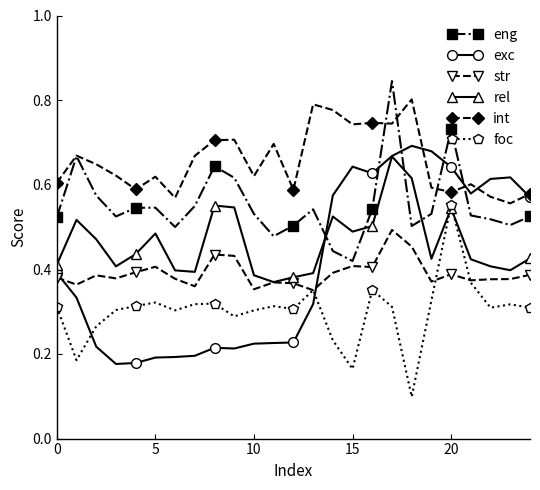

Count the exc values in the range 0 to 1.

25